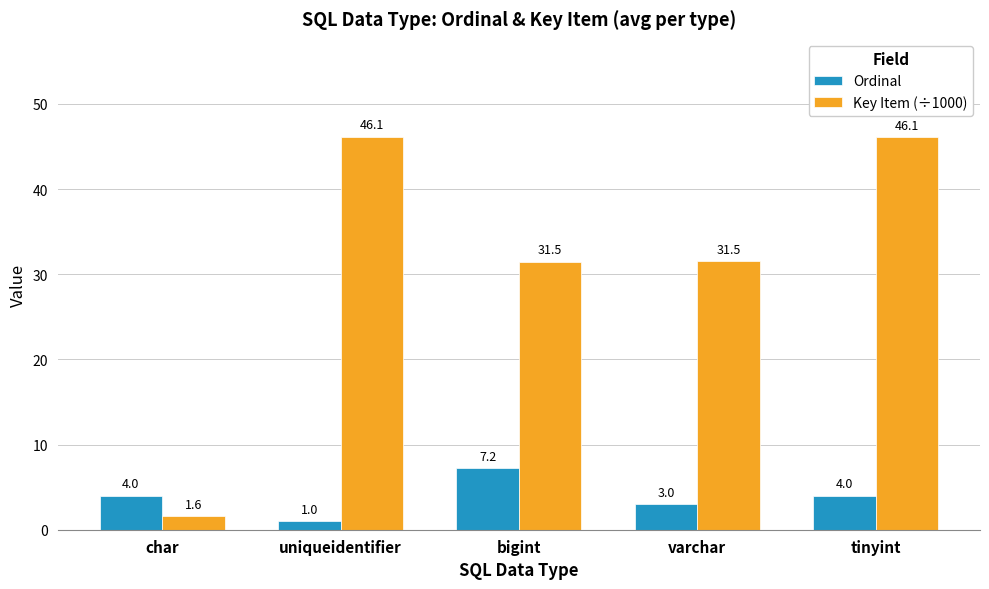

How many bars are there in total?

10